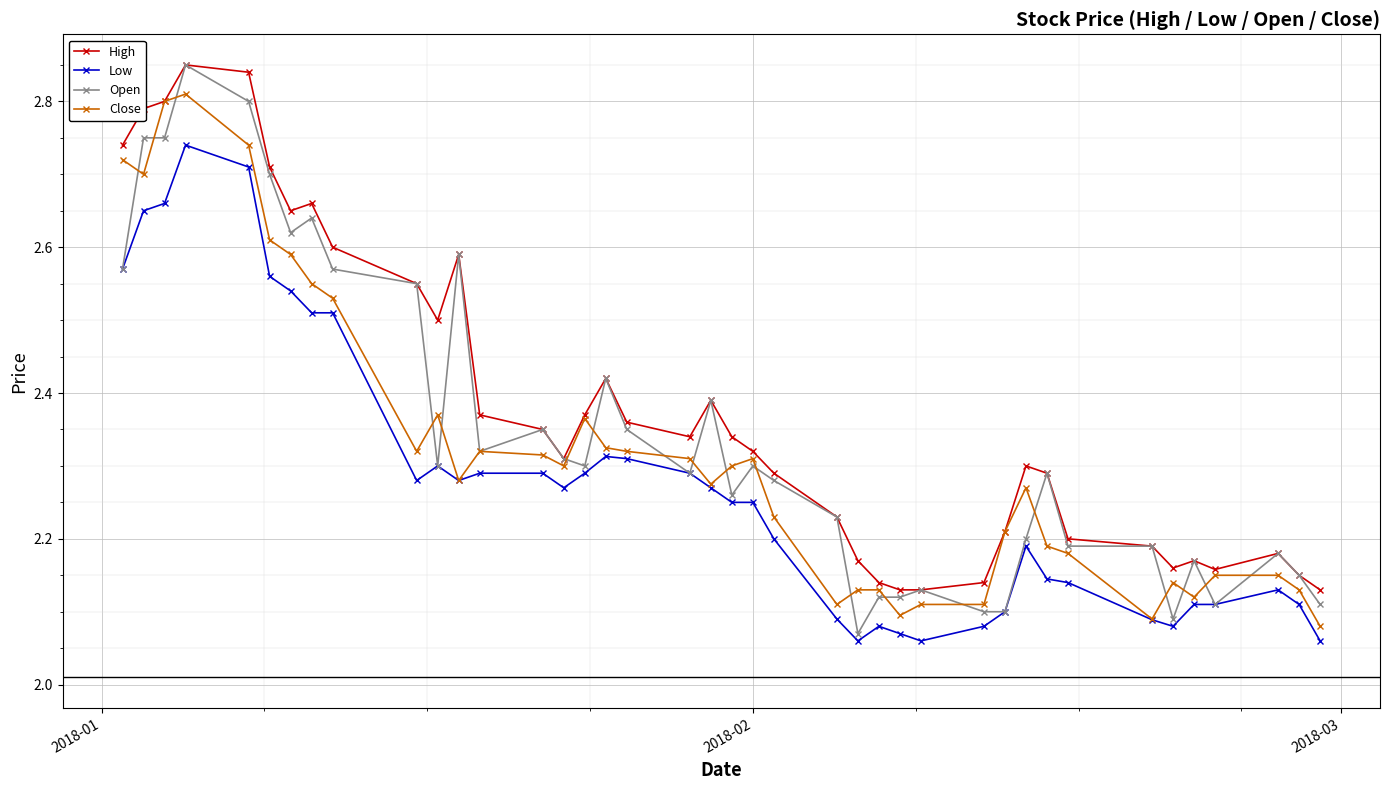

Count the Close values in the range 2 to 3.

40